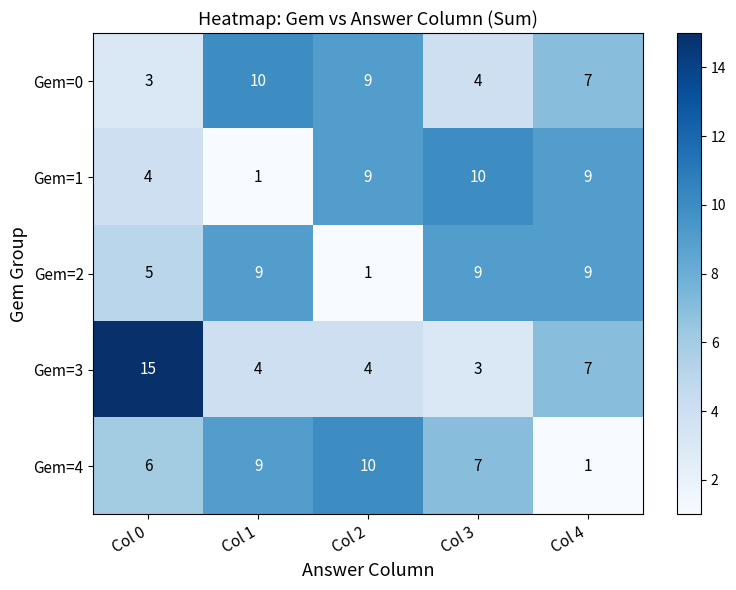

What is the minimum value shown in the chart?

1